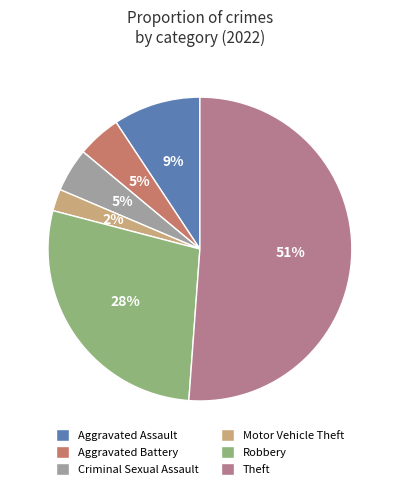

To the nearest percent, what is the average slice percentage?

17%